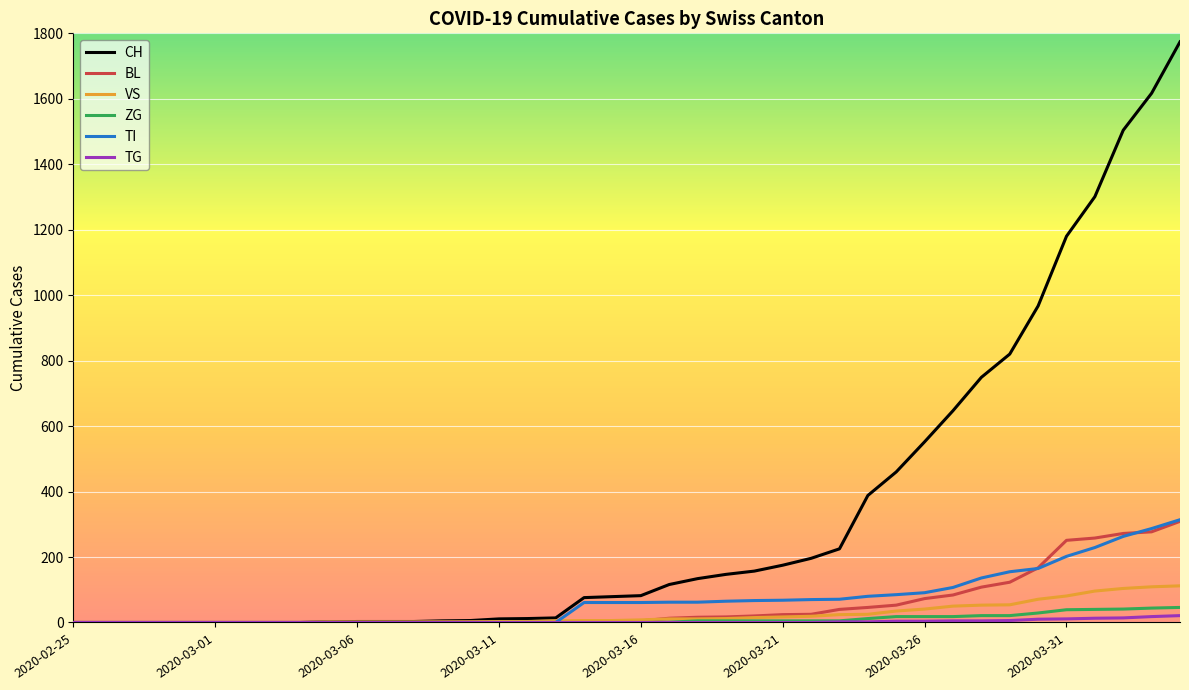

Which series has the widest spread of values?

CH